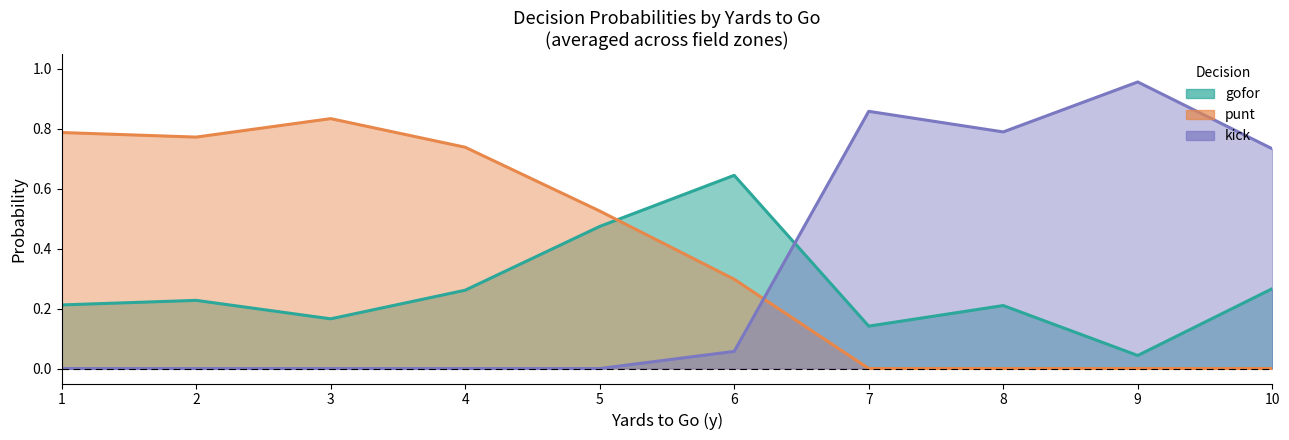

What is the average value of the gofor series?

0.3